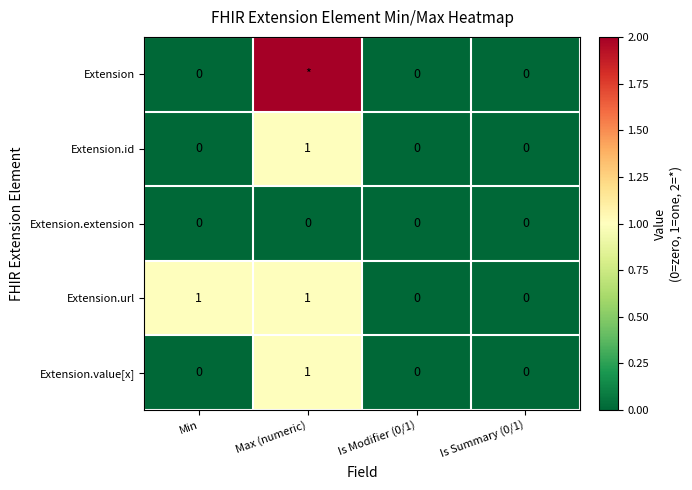

Which series changed the most between Min and Is Modifier (0/1)?

Extension.url